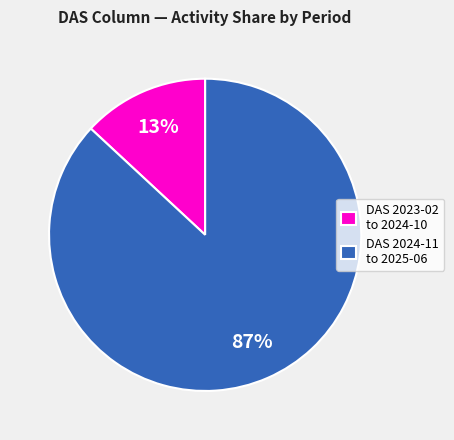

Is it true that DAS 2024-11 to 2025-06 is 87% of the pie?

True